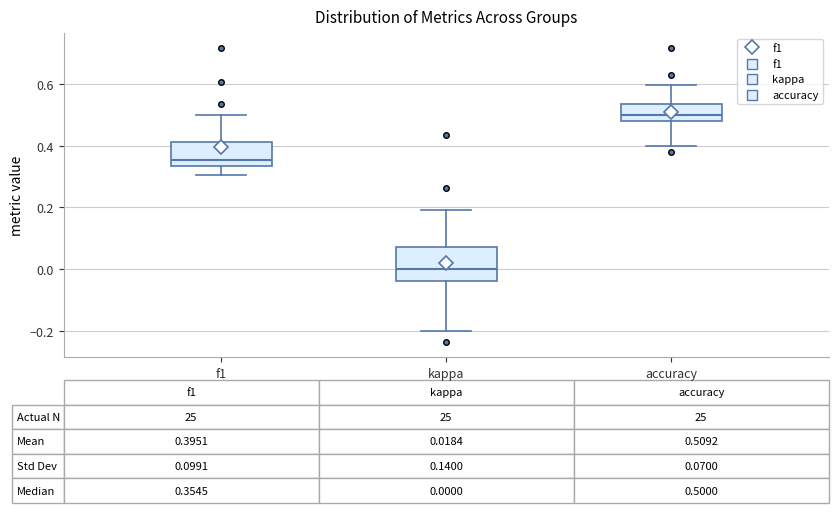

Which box is the tallest, from its lower edge to its upper edge?

kappa